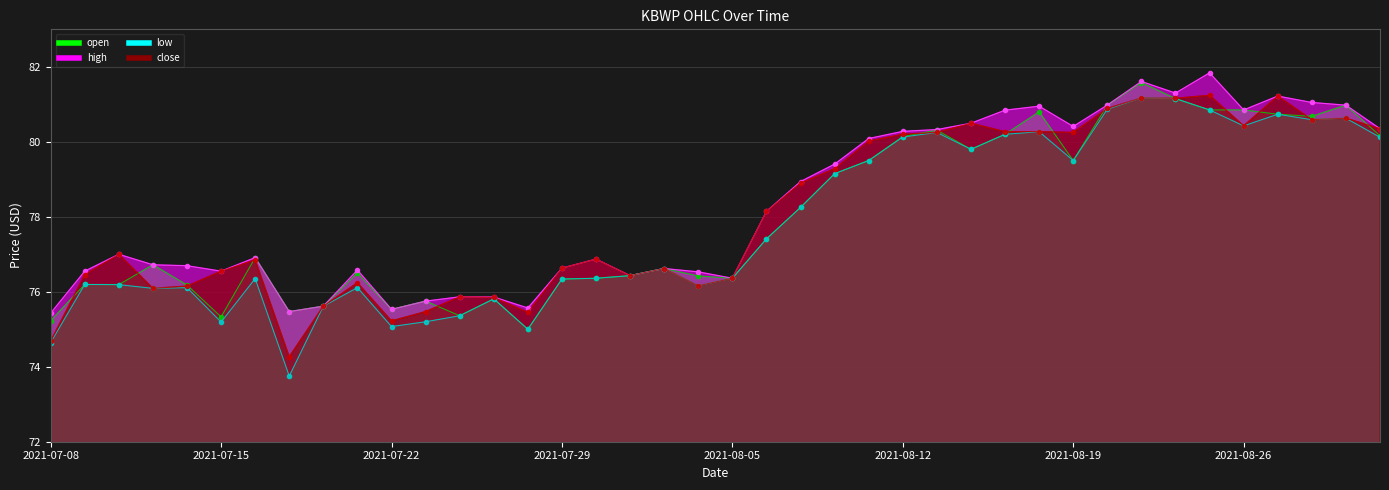

At which label does low reach its peak?

2021-08-23